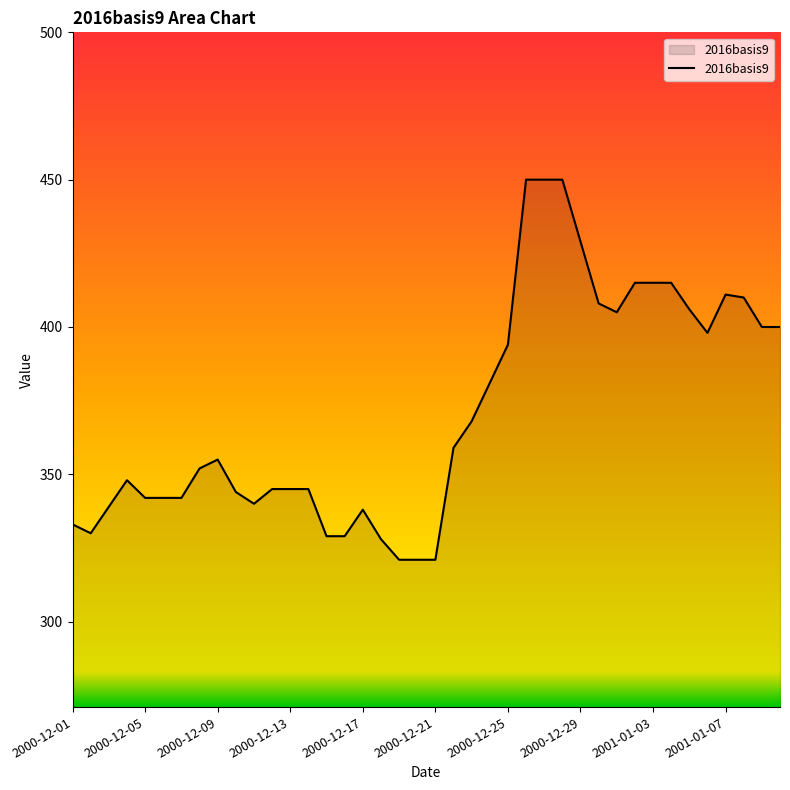

What is the difference between the maximum and minimum values?

129